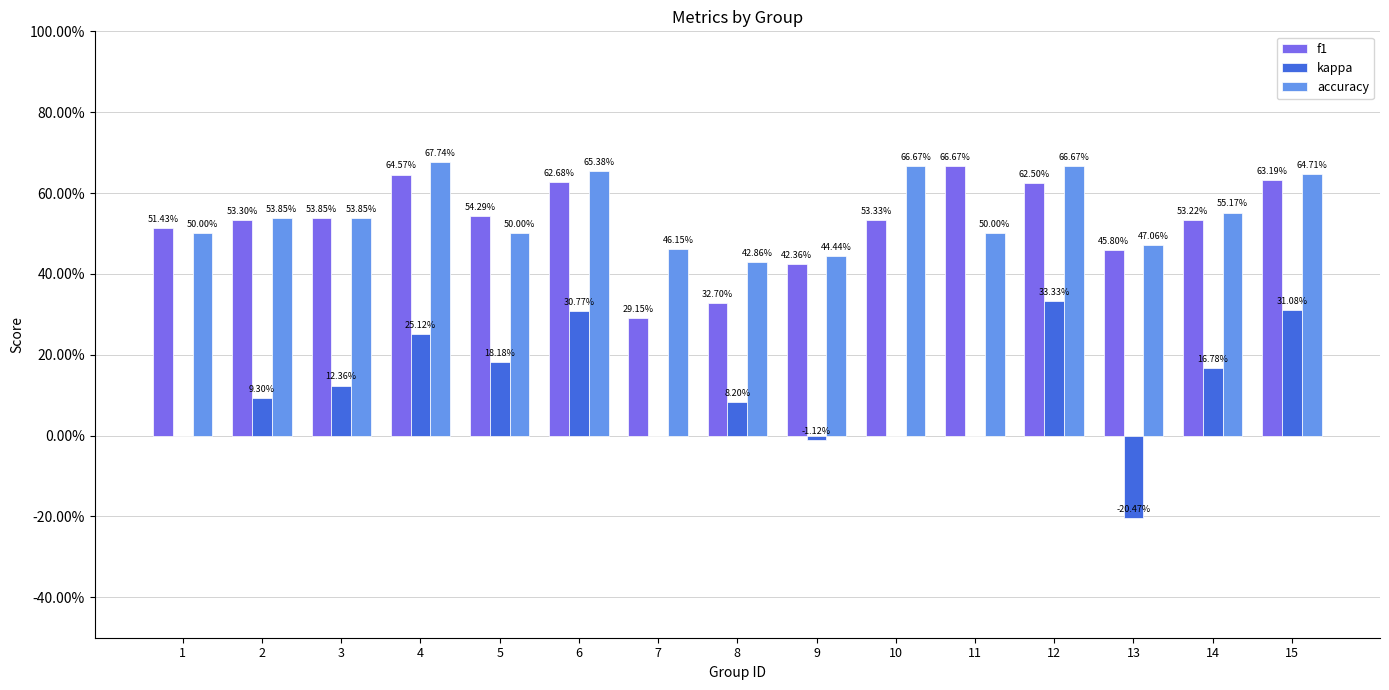

Rank the series at 6 from lowest to highest value.

kappa, f1, accuracy